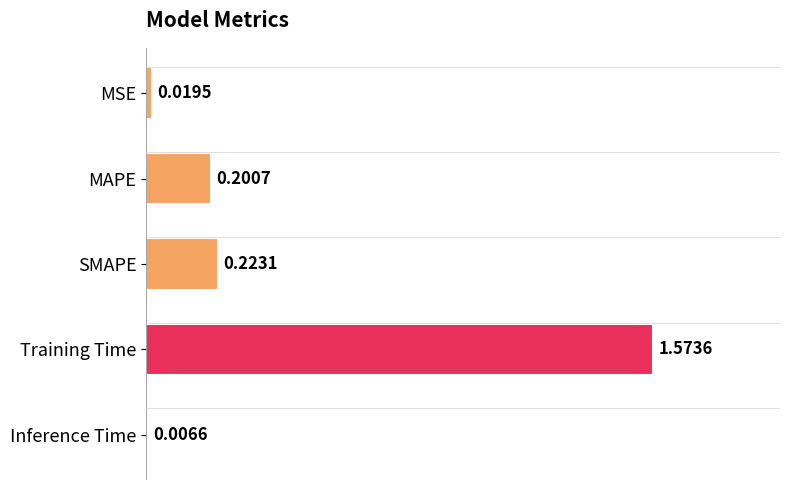

Which label corresponds to the largest value in the chart?

Training Time